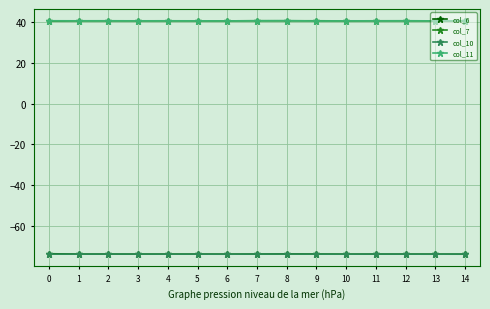

True or false: col_11 has a value of 12.7 at 10.

False